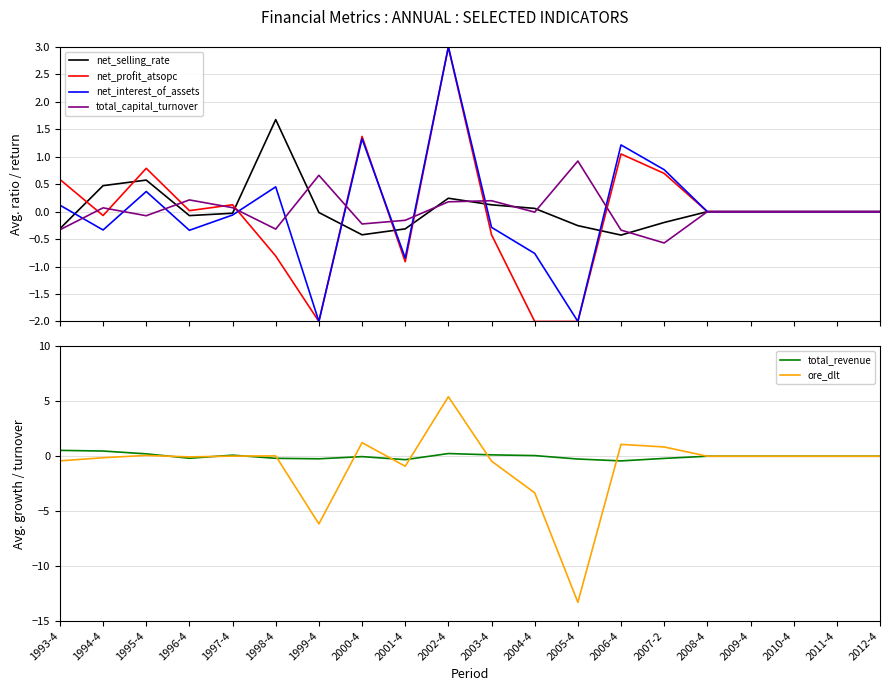

Is this an area chart (filled region under the line)?

No